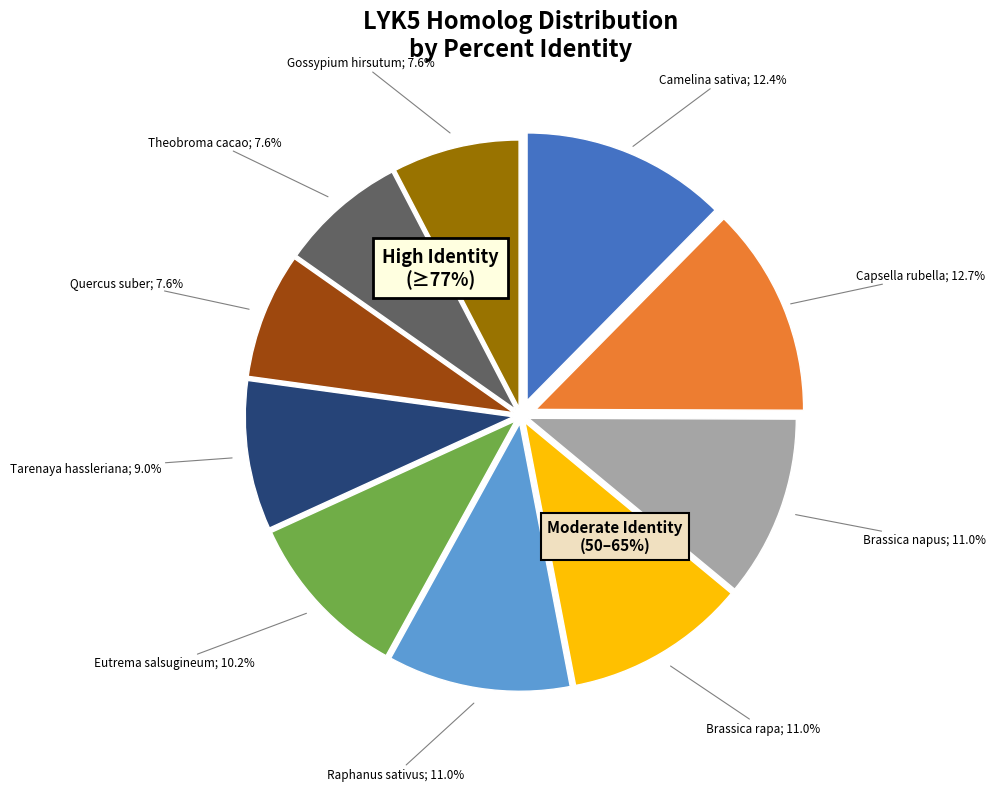

Which category has the smallest portion of the pie?

Quercus_suber (LYK5)